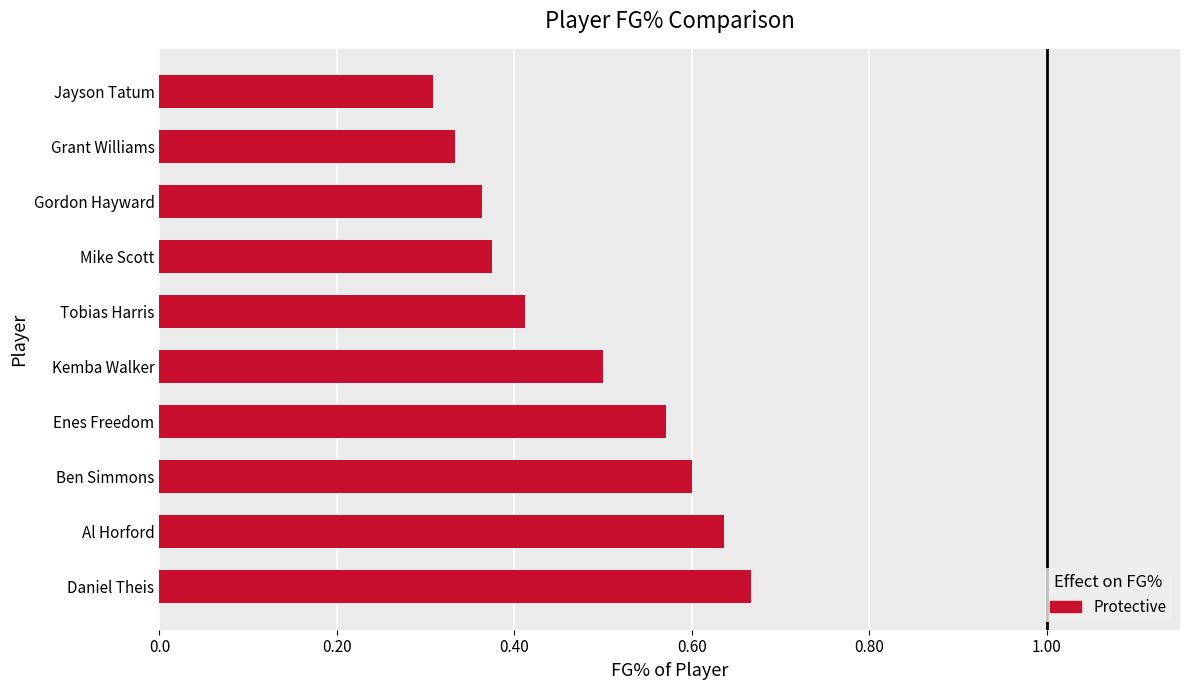

Which category has the lowest value across all series?

Jayson Tatum